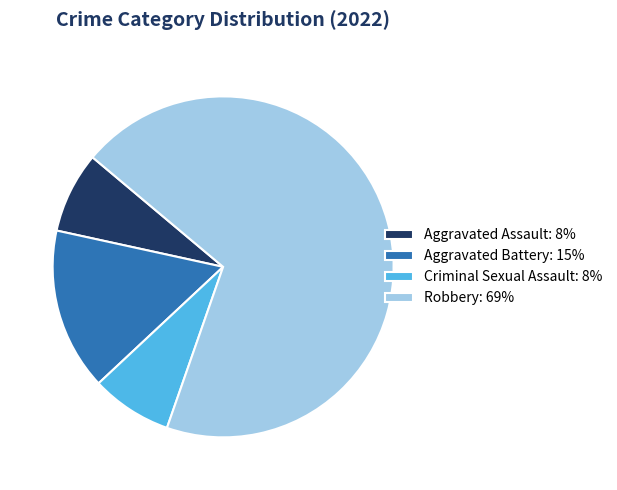

Which has a higher value, Robbery: 69% or Aggravated Battery: 15%?

Robbery: 69%